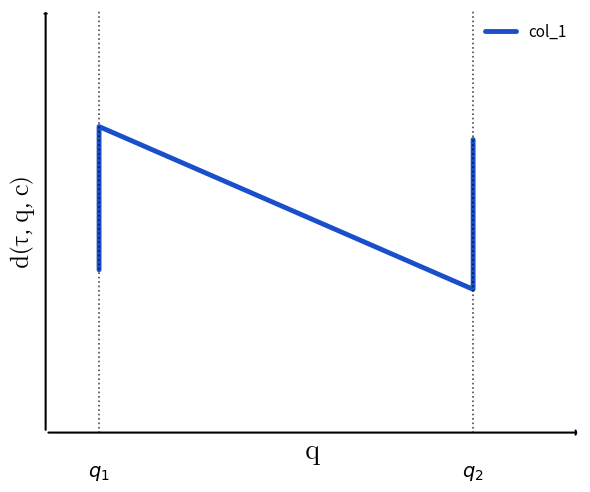

Where is the first local maximum?

1